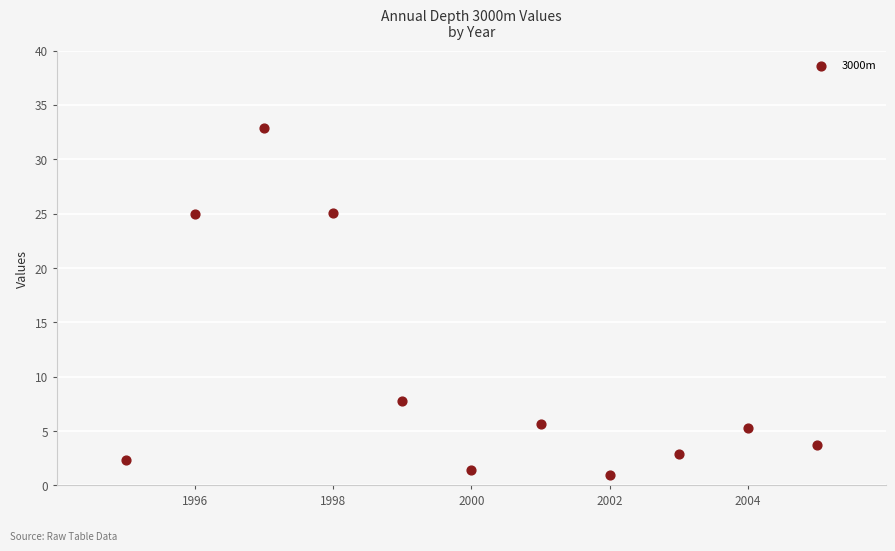

What is the average X value?

2000.0